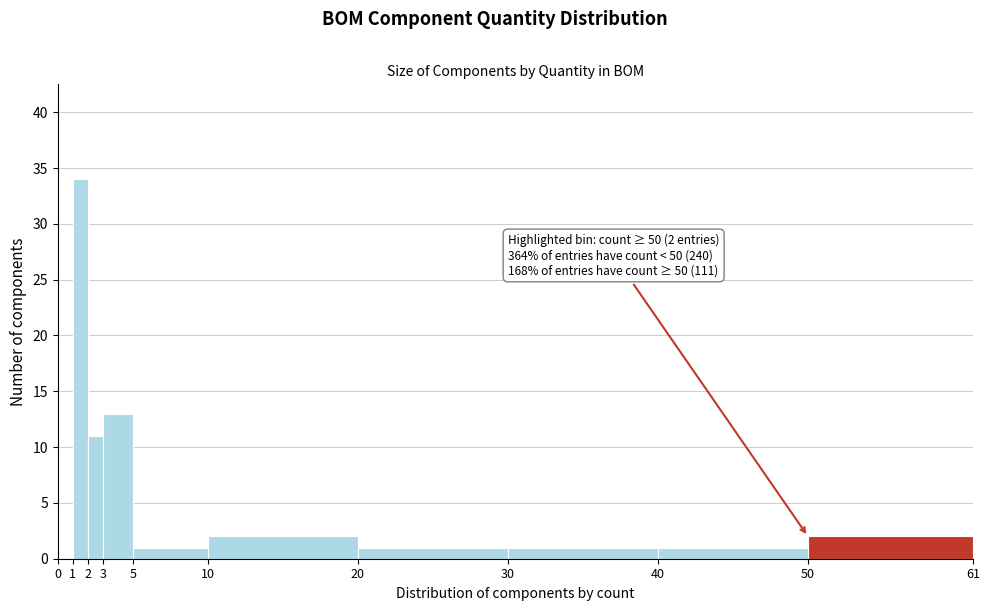

Which range on the x-axis has the tallest bar?

1 to 2